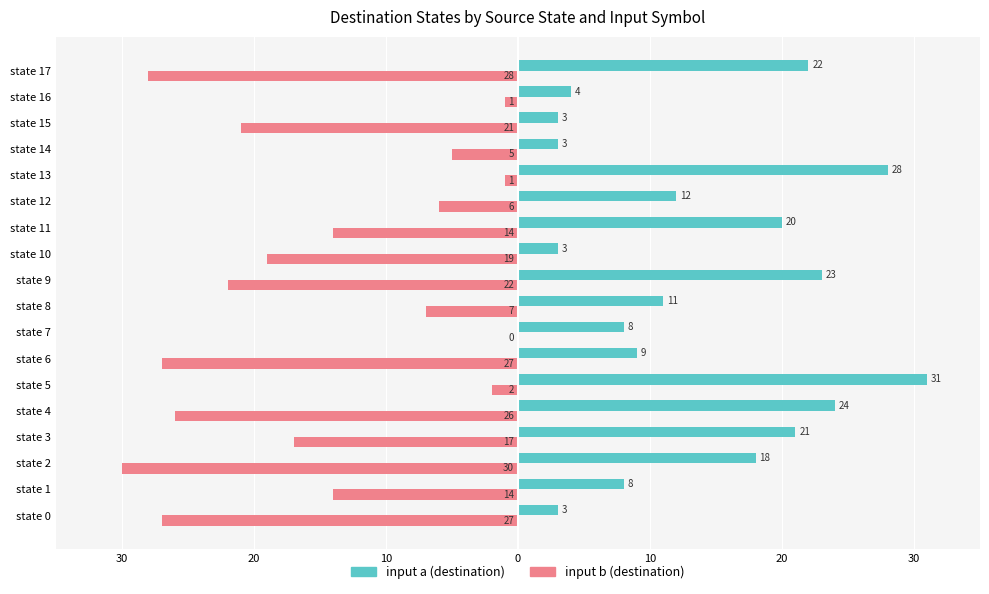

Reading left to right, what are all the values shown in this chart?

input a (destination): 3	8	18	21	24	31	9	8	11	23	3	20	12	28	3	3	4	22
input b (destination): -27	-14	-30	-17	-26	-2	-27	0	-7	-22	-19	-14	-6	-1	-5	-21	-1	-28